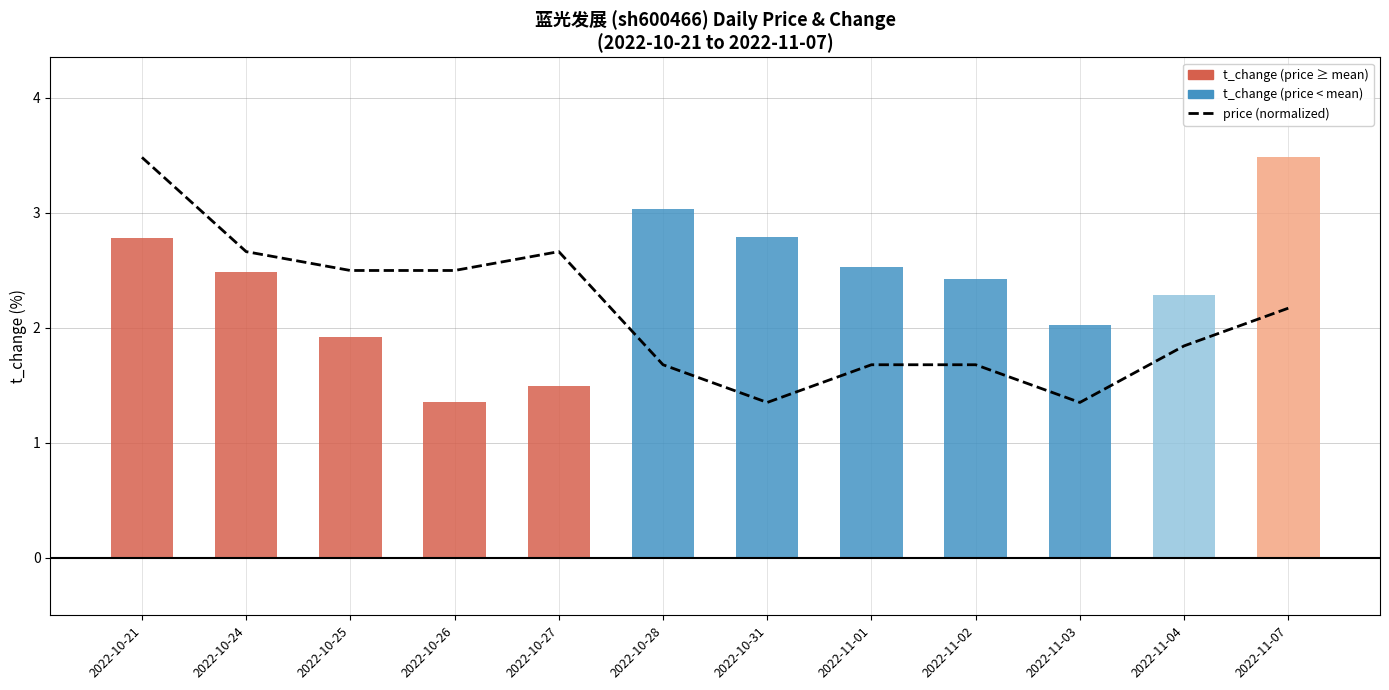

What is the greatest value displayed?

3.5